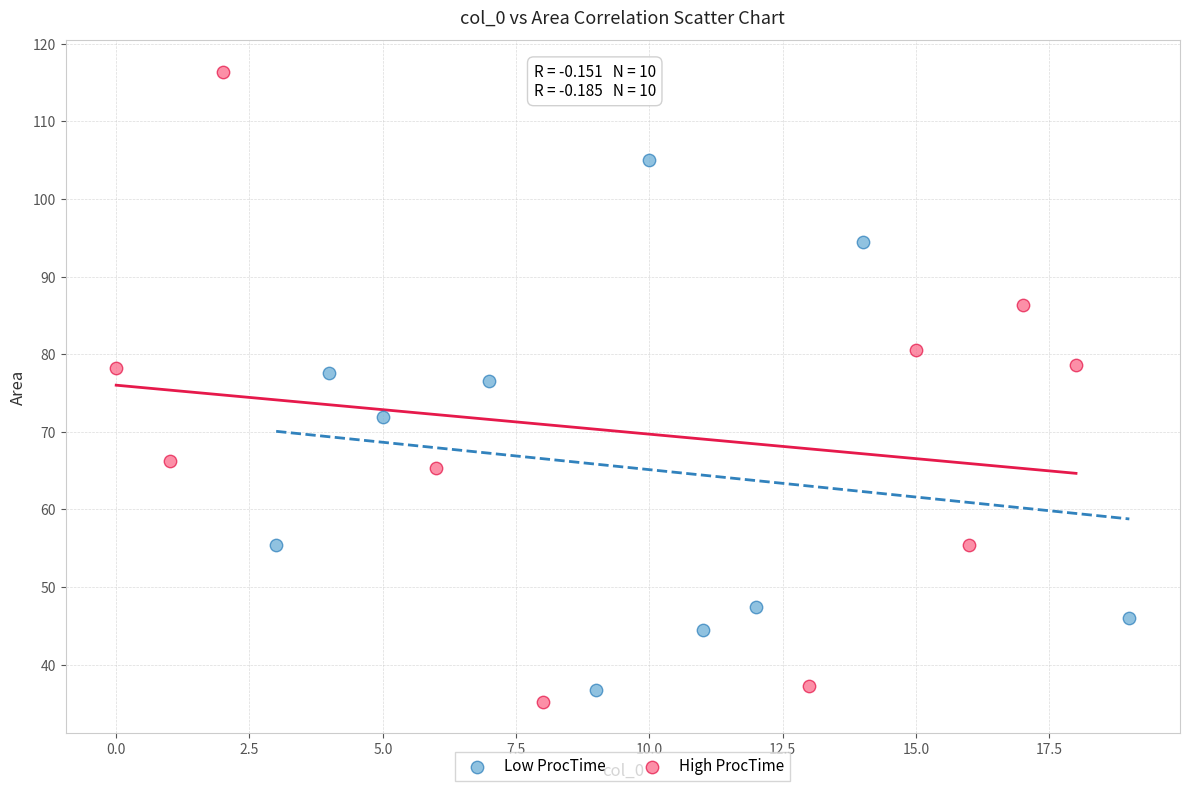

Which series reaches the minimum Y coordinate?

High ProcTime